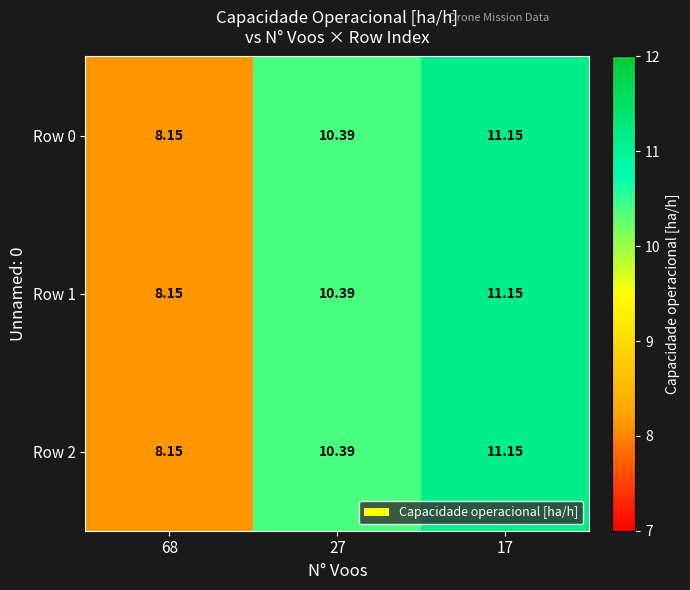

Is the value of Row 0 at 17 greater than the value of Row 1 at 68?

Yes